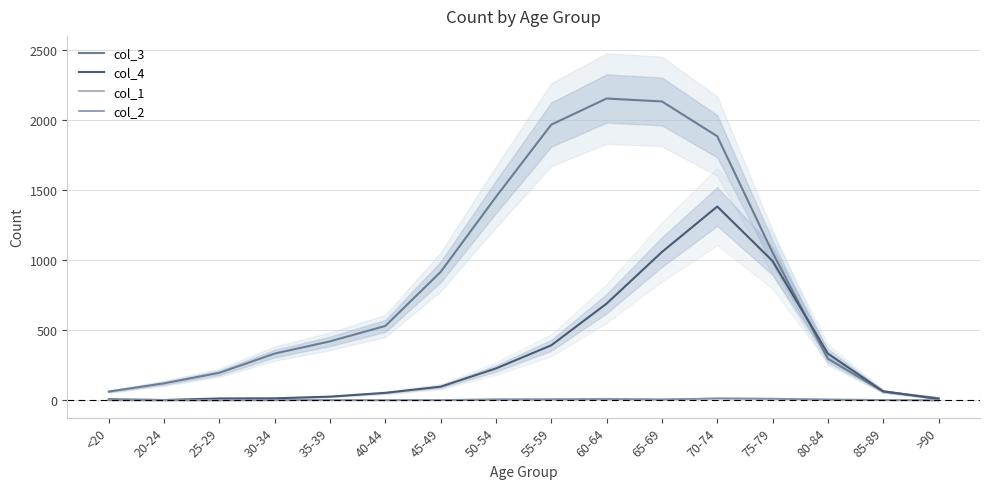

What is the label of the 7th point from the left?

45-49